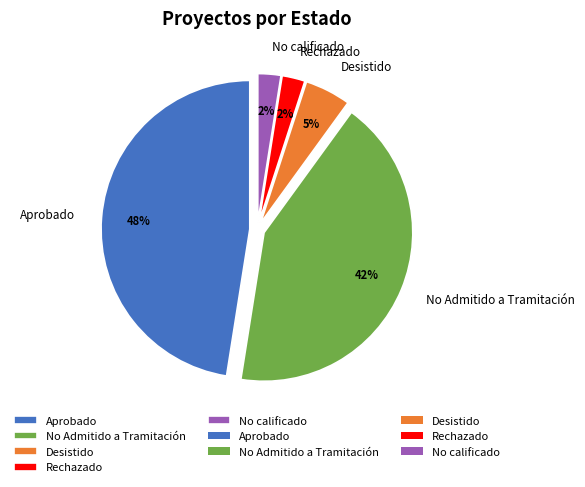

The Aprobado slice represents 48% of the pie. True or false?

True